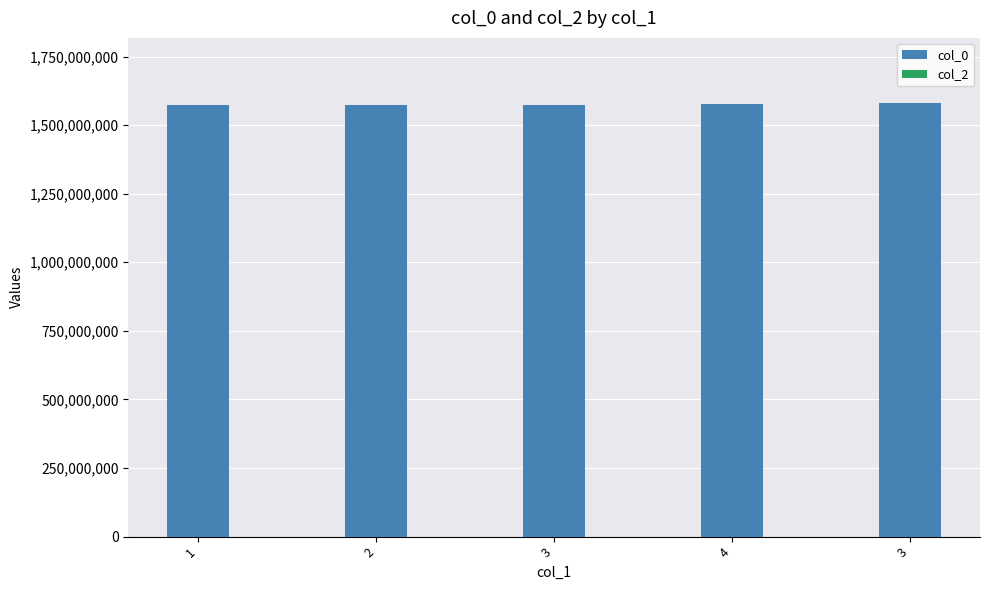

How many data points does each series have?

5